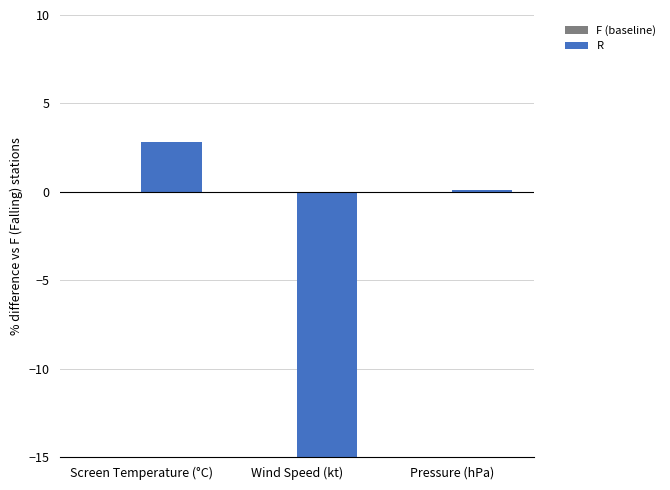

Reading right to left, extract all data points from this chart.

F (baseline): 0.0	0.0	0.0
R: 0.1	-21.0	2.8